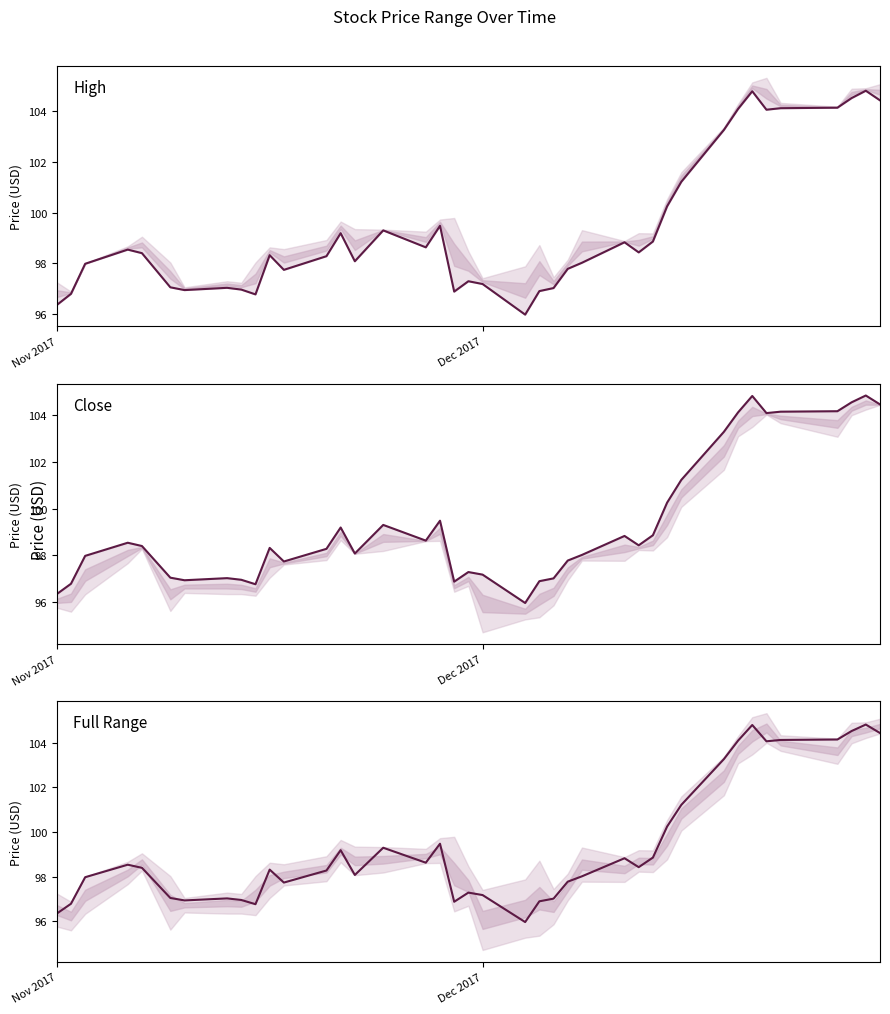

How many categories are shown in the chart?

40